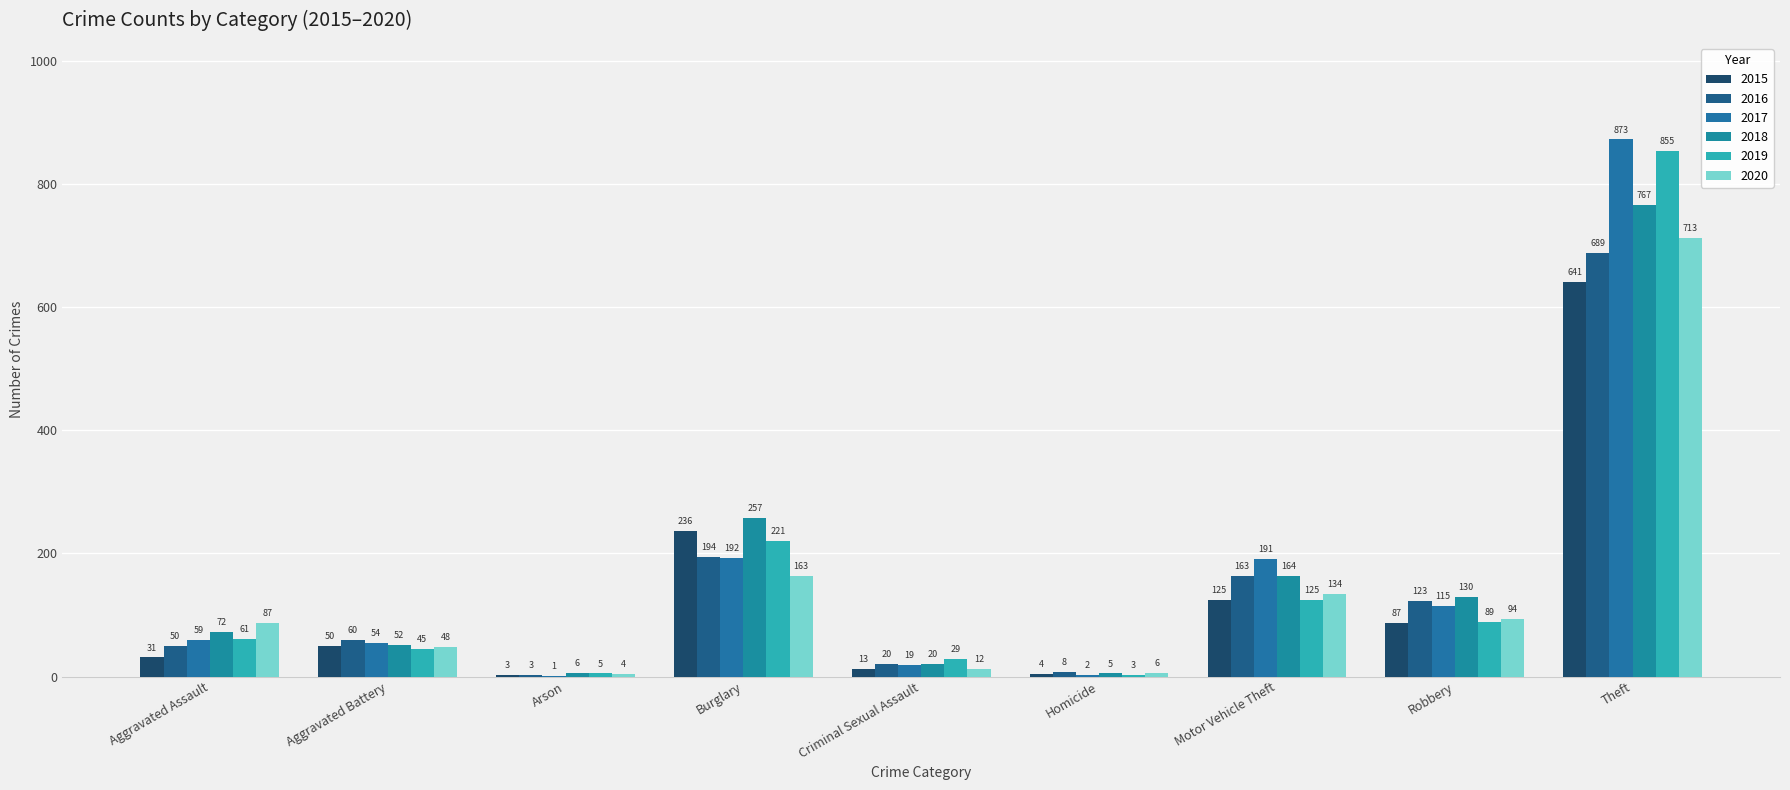

True or false: 2017 has a value of 192 at Burglary.

True